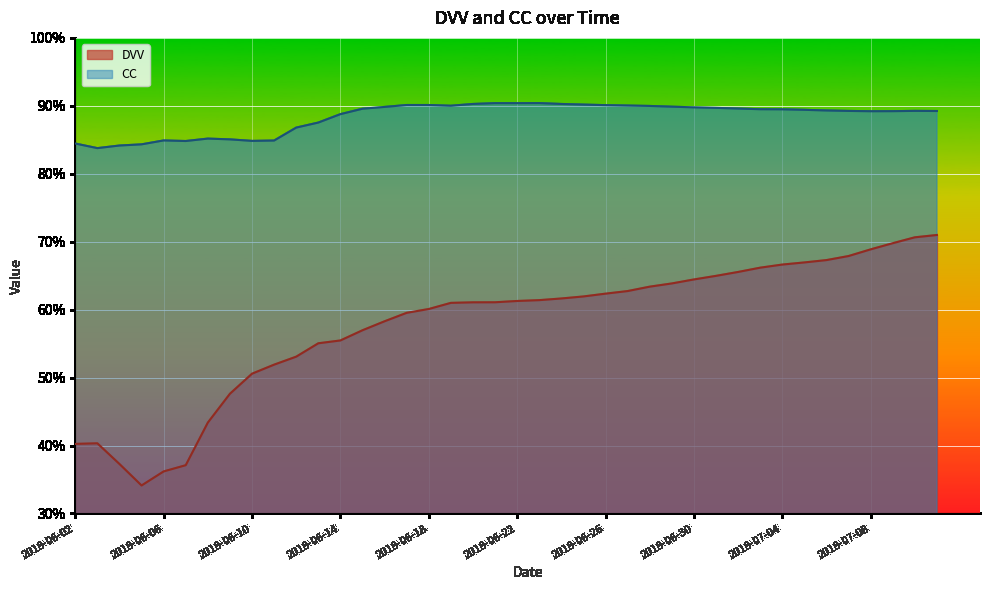

At which label does CC reach its minimum?

2018-06-03